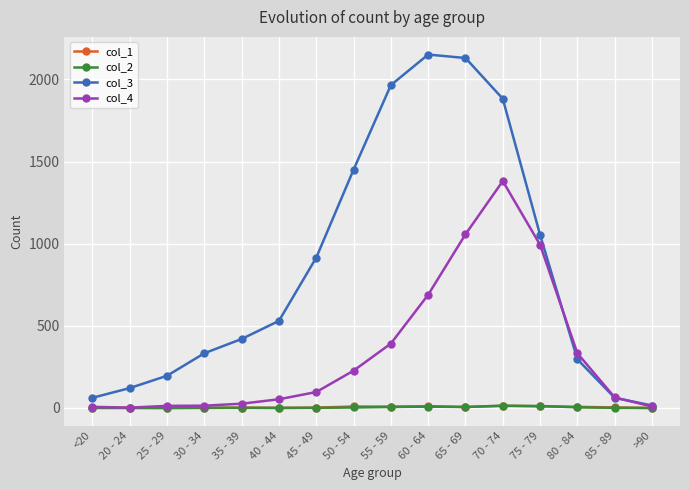

What is the spread (max minus min) of values at 70 - 74?

1869